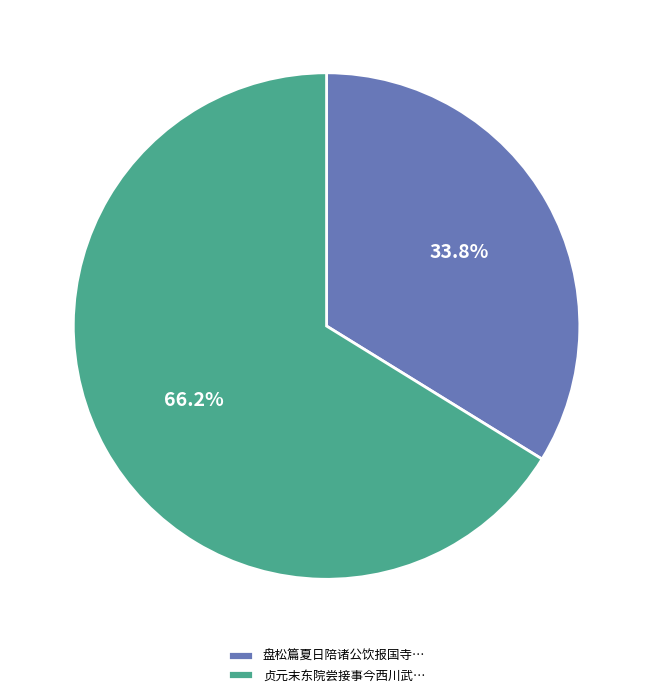

Combined, do 贞元末东院尝接事今西川武… and 盘松篇夏日陪诸公饮报国寺… account for over 50%?

Yes